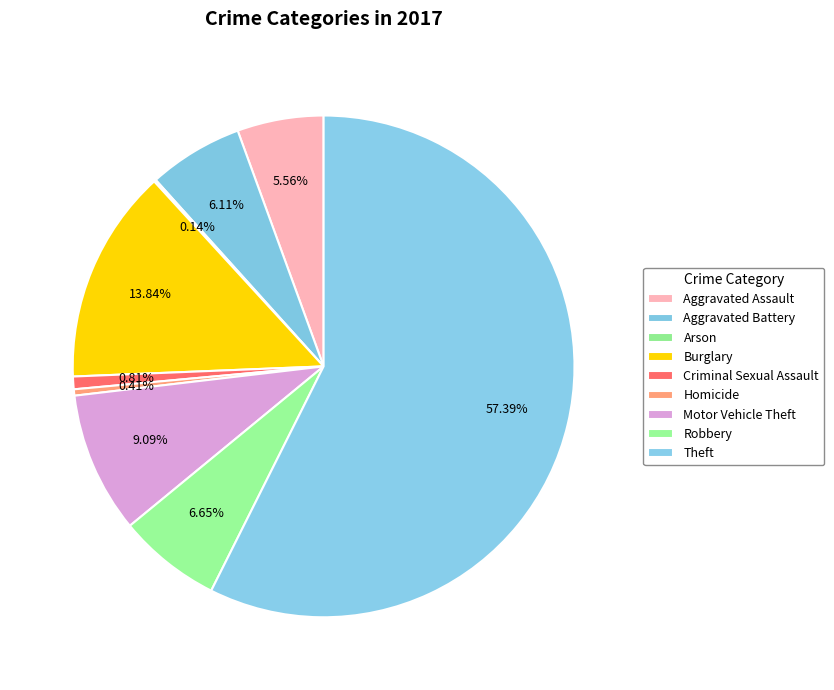

What is the largest slice in the pie chart?

Theft